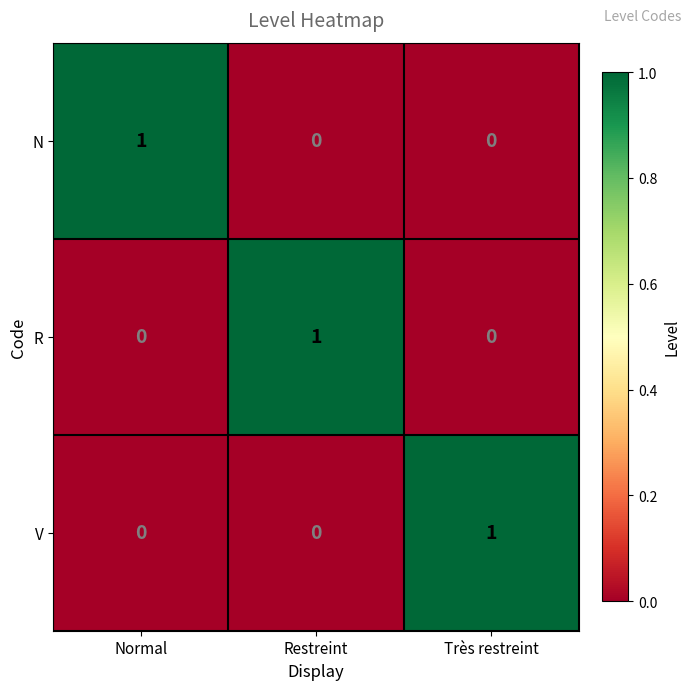

Reading left to right, extract all data points from this chart.

N: Normal=1	Restreint=0	Très restreint=0
R: Normal=0	Restreint=1	Très restreint=0
V: Normal=0	Restreint=0	Très restreint=1